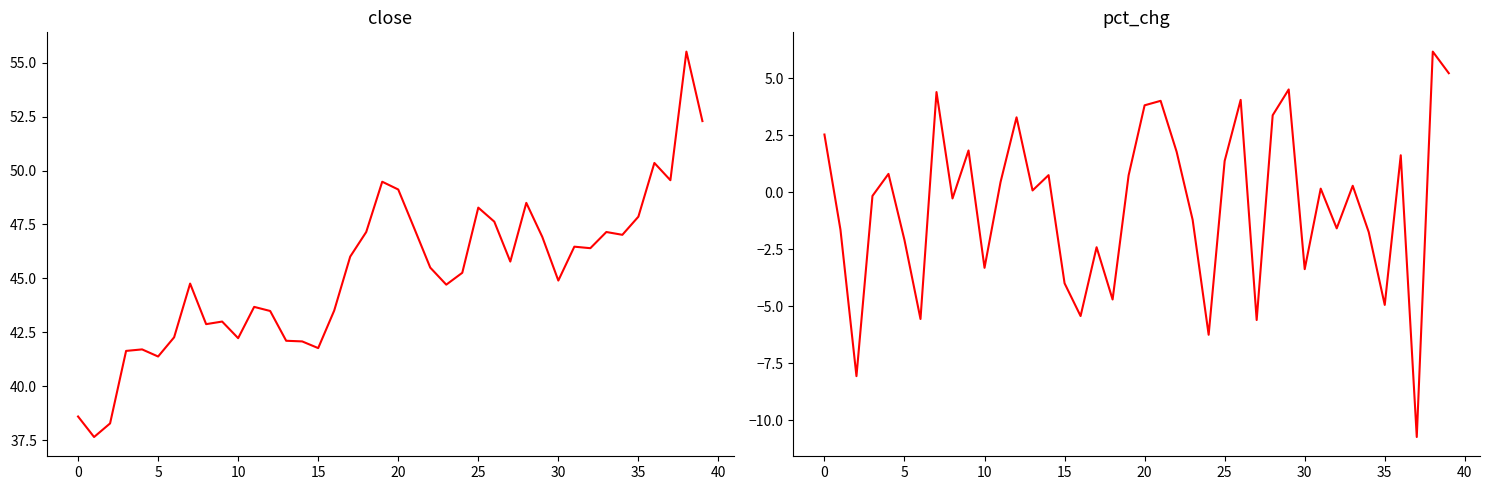

At which label is close closest to 46?

17